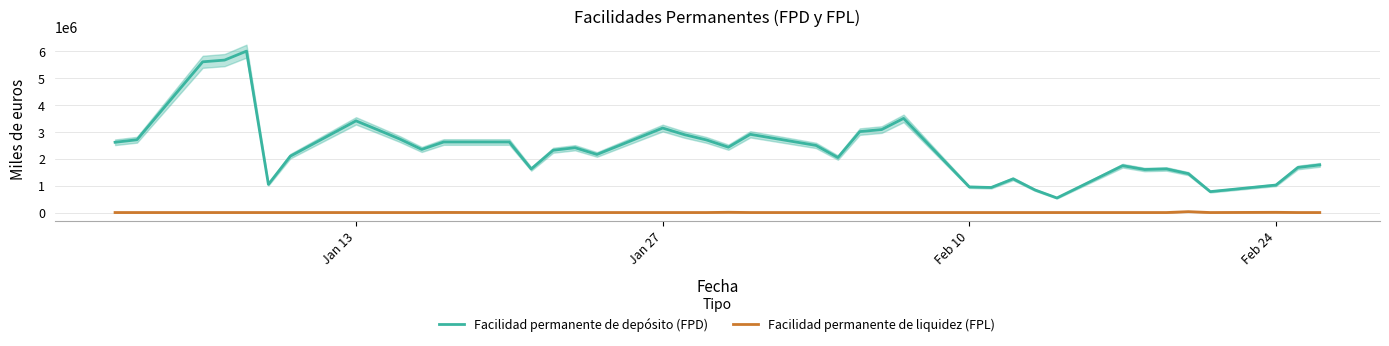

True or false: Facilidad permanente de depósito (FPD) and Facilidad permanente de liquidez (FPL) intersect in this chart.

False